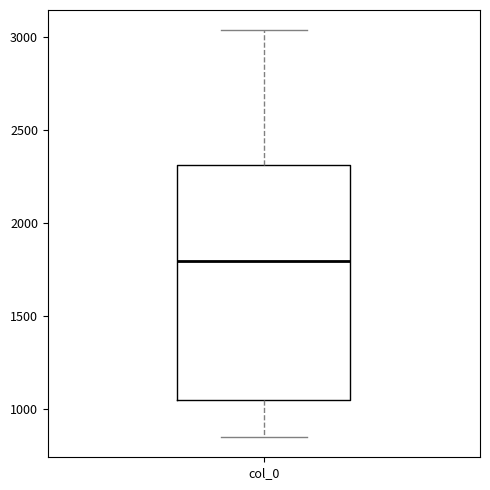

Transcribe this box plot: give where the median line is, the range the box spans, and where the two whiskers end, as read against the y-axis. The values are not printed on the chart, so give them approximately, as read against the axis.

median 1800, box 1050 to 2300, whiskers 850 to 3050